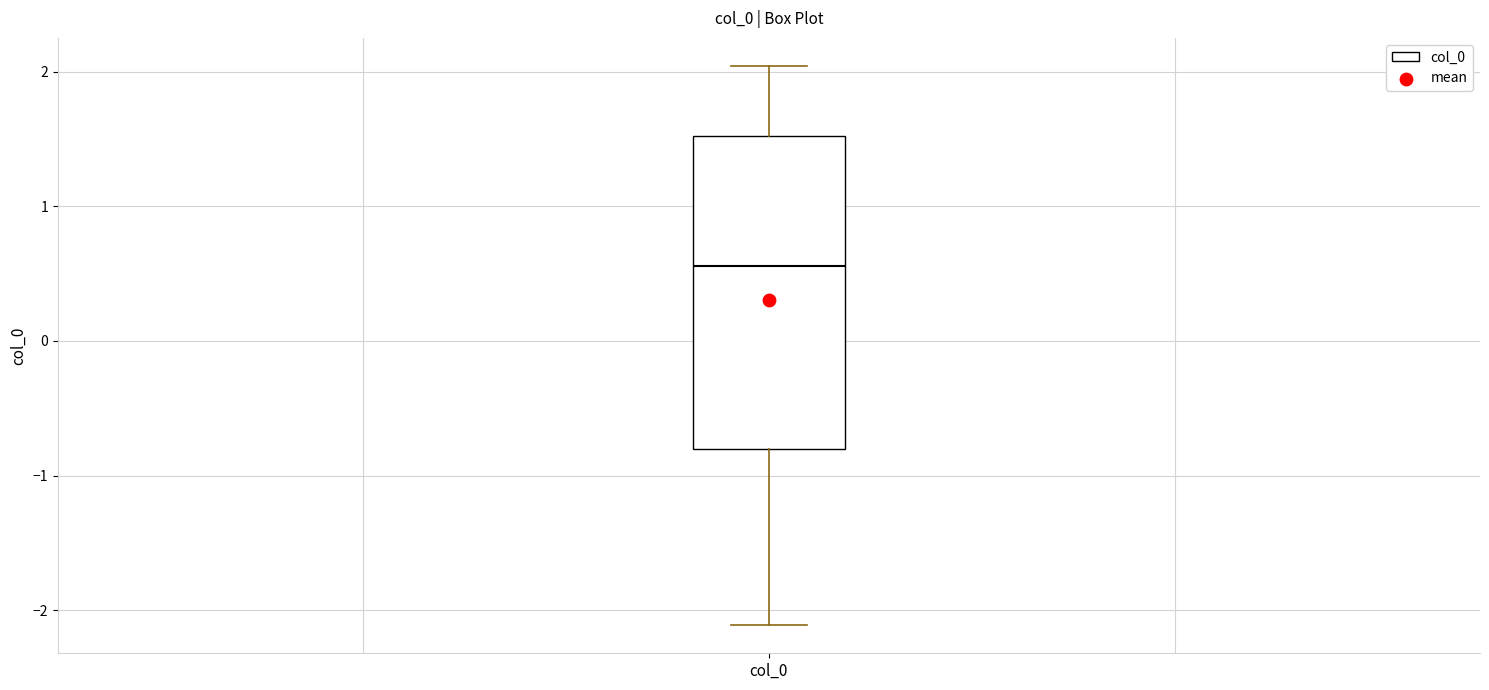

Transcribe this box plot: give where the median line is, the range the box spans, and where the two whiskers end, as read against the y-axis. The values are not printed on the chart, so give them approximately, as read against the axis.

median 0.6, box -0.8 to 1.5, whiskers -2.1 to 2.0